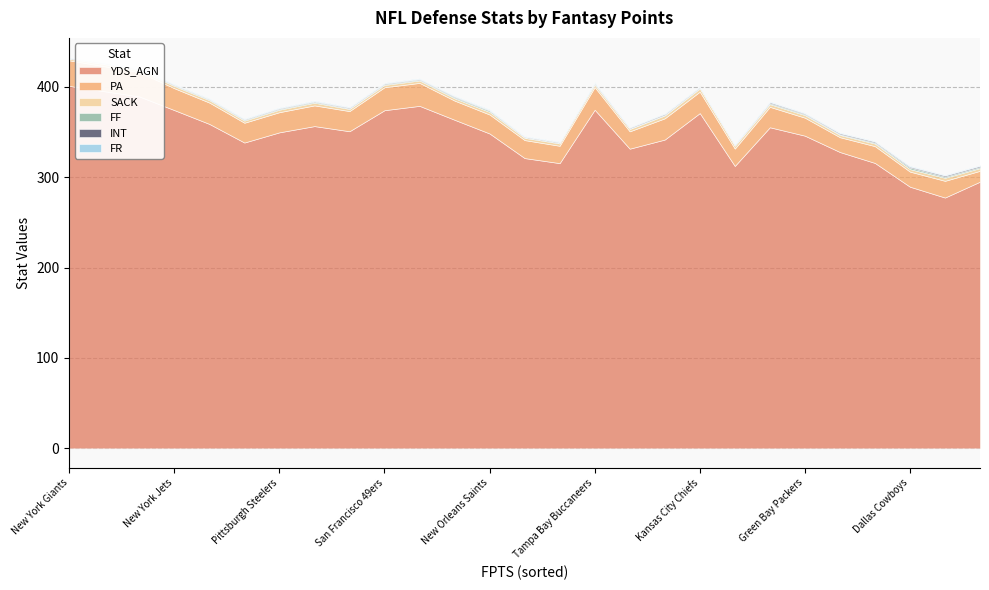

Rank the categories by INT value from lowest to highest.

Detroit Lions, New York Giants, Houston Texans, New York Jets, Cleveland Browns, New Orleans Saints, Philadelphia Eagles, Arizona Cardinals, Jacksonville Jaguars, Minnesota Vikings, Denver Broncos, Cincinnati Bengals, Pittsburgh Steelers, San Francisco 49ers, Kansas City Chiefs, Miami Dolphins, Seattle Seahawks, Tampa Bay Buccaneers, Tennessee Titans, Green Bay Packers, Atlanta Falcons, Carolina Panthers, Los Angeles Chargers, Baltimore Ravens, Dallas Cowboys, Washington Redskins, New England Patriots